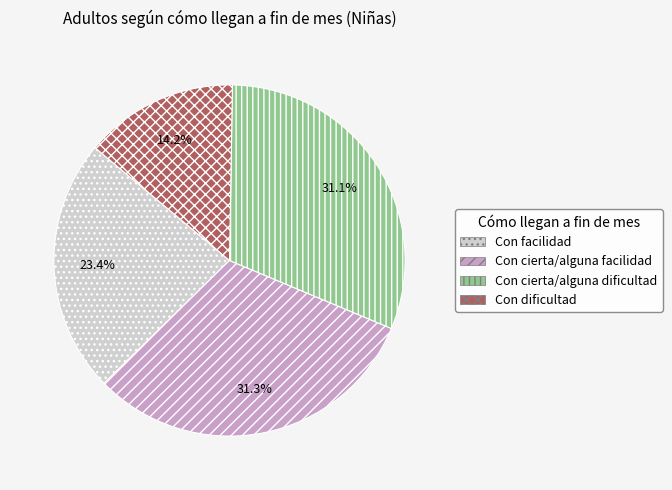

Between Con dificultad and Con cierta/alguna dificultad, which is larger?

Con cierta/alguna dificultad